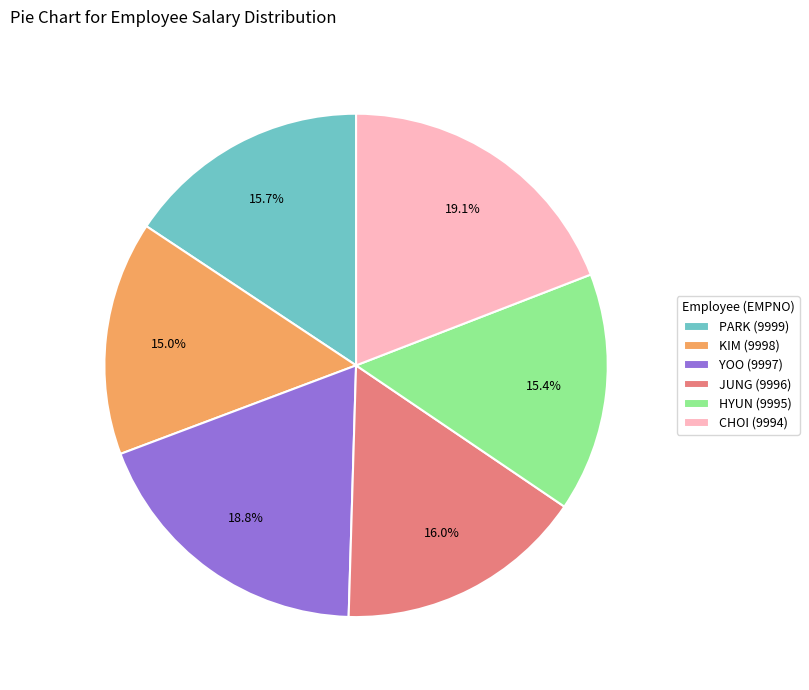

To the nearest percent, what percentage of the pie is CHOI (9994)?

19%